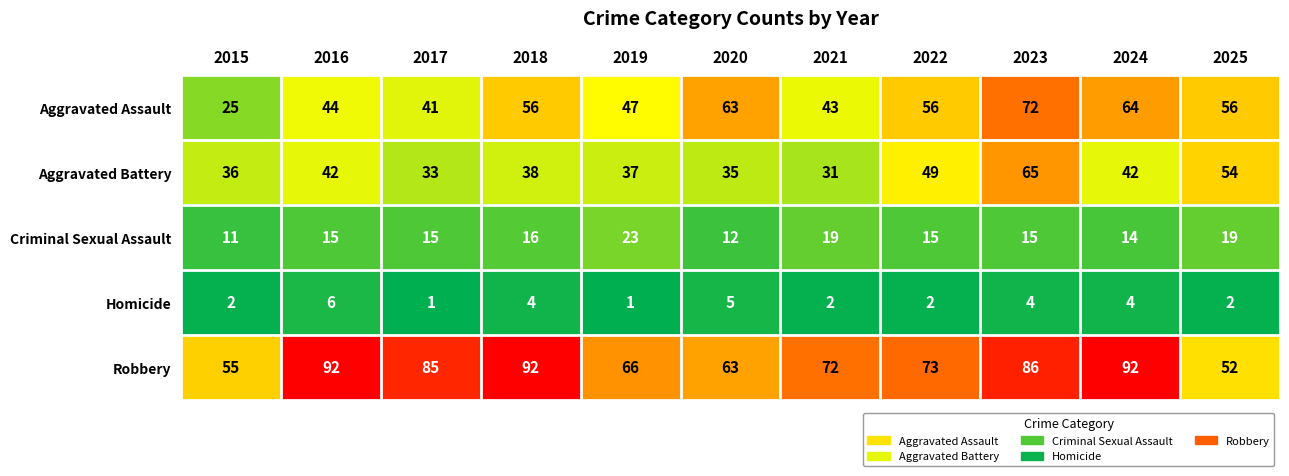

What is the average value of the Robbery series?

75